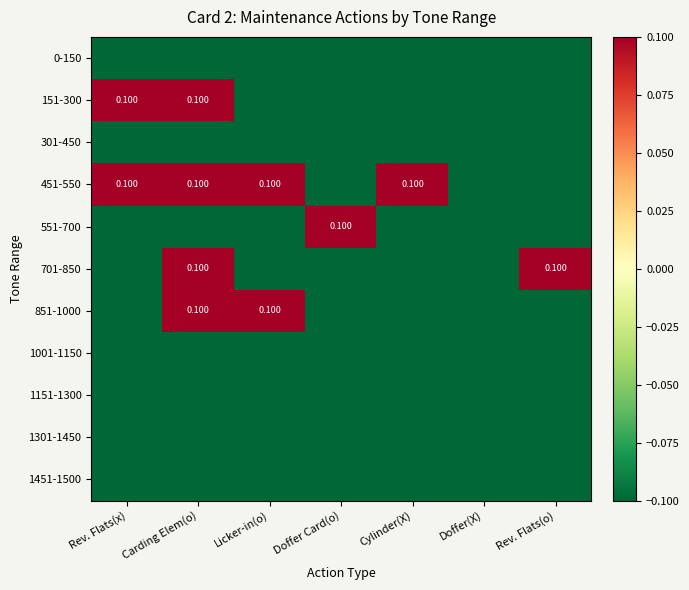

Which label corresponds to the smallest value in the chart?

Rev. Flats(x)